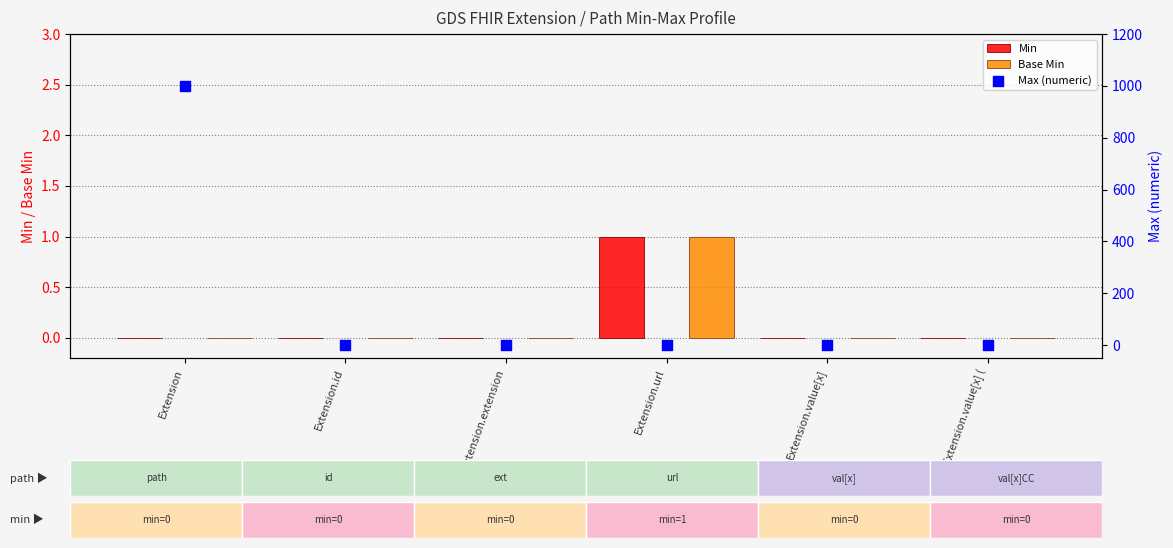

Which series has the largest total across all categories?

Max (numeric)